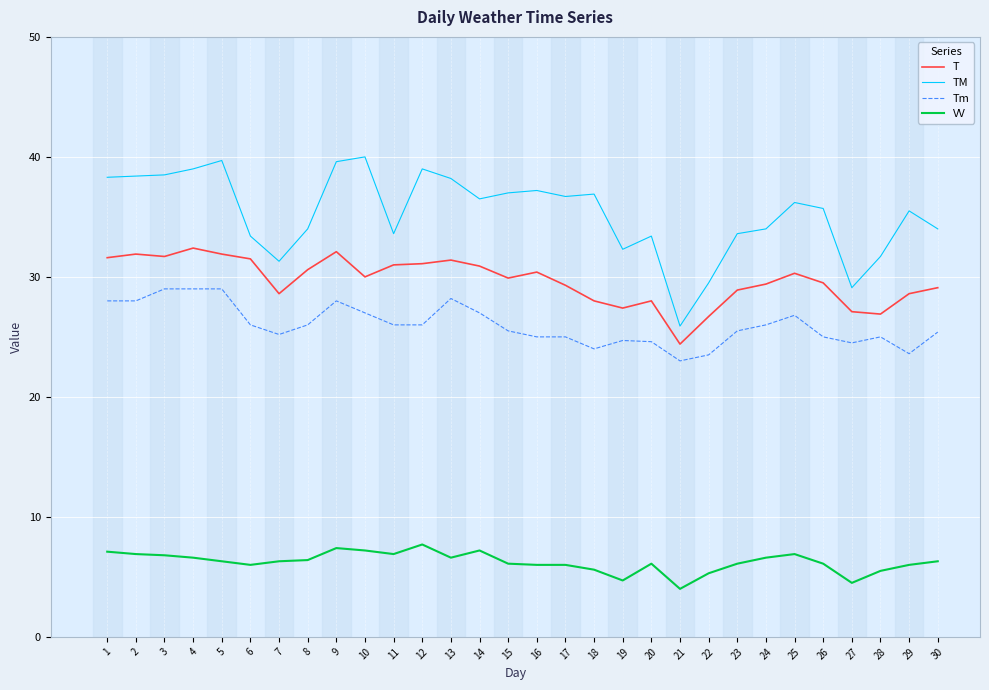

True or false: VV has a value of 8.1 at 16.

False